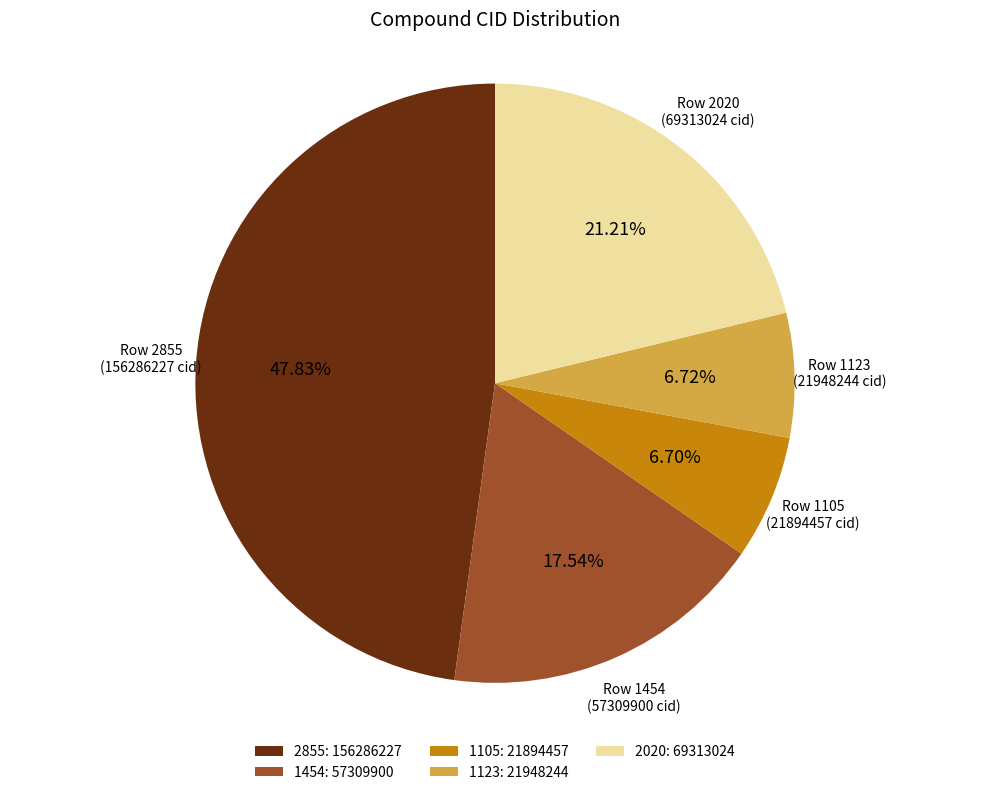

How many segments does this pie chart have?

5